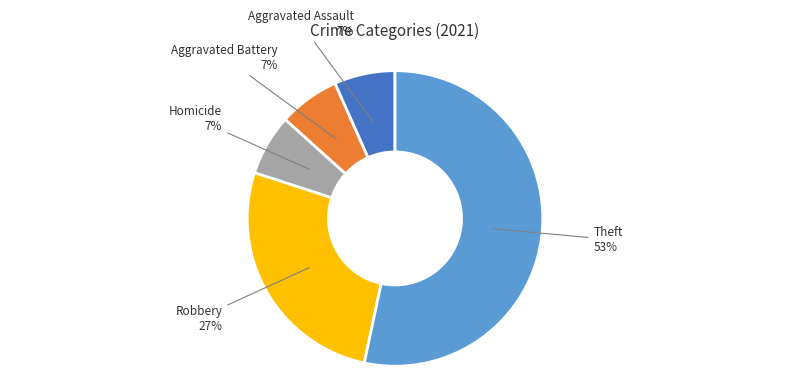

To the nearest percent, what percentage of the pie is Robbery?

27%